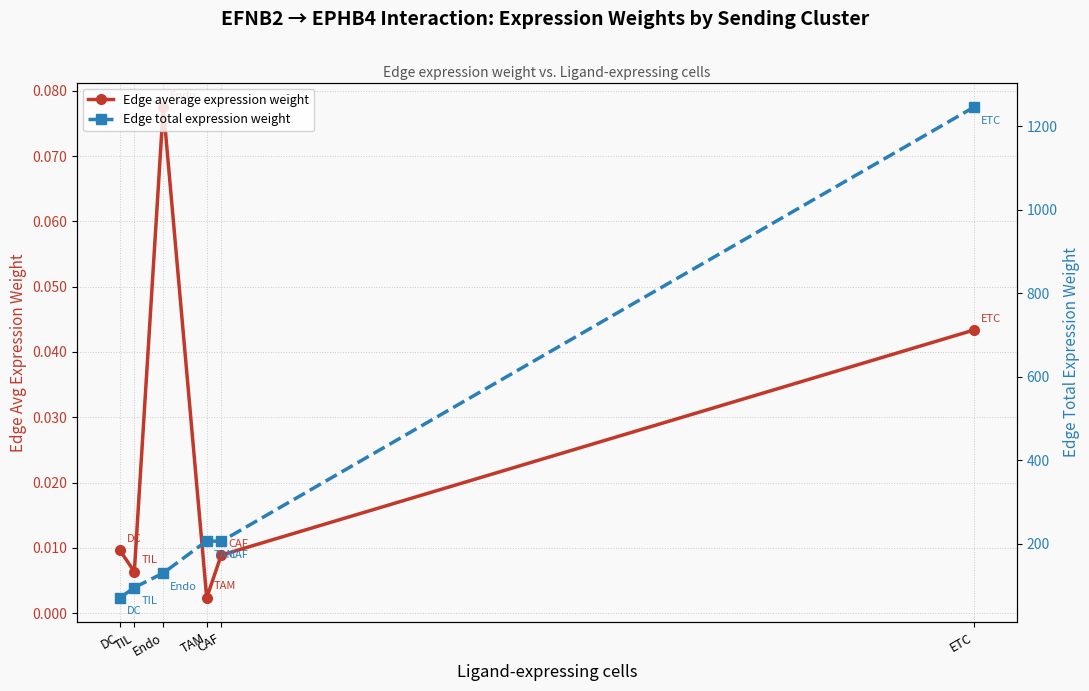

Which label corresponds to the largest value in the chart?

ETC